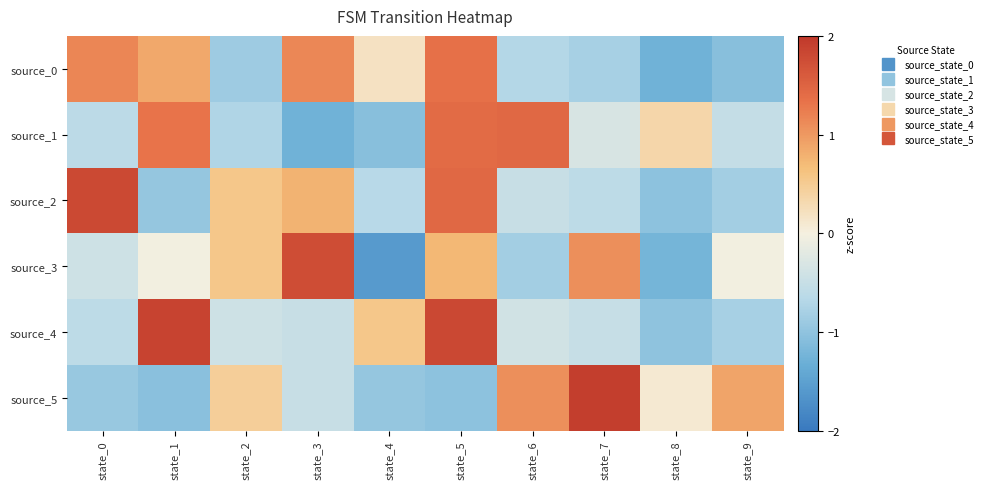

Rank the series by their maximum value, from highest to lowest.

source_5, source_4, source_2, source_3, source_1, source_0